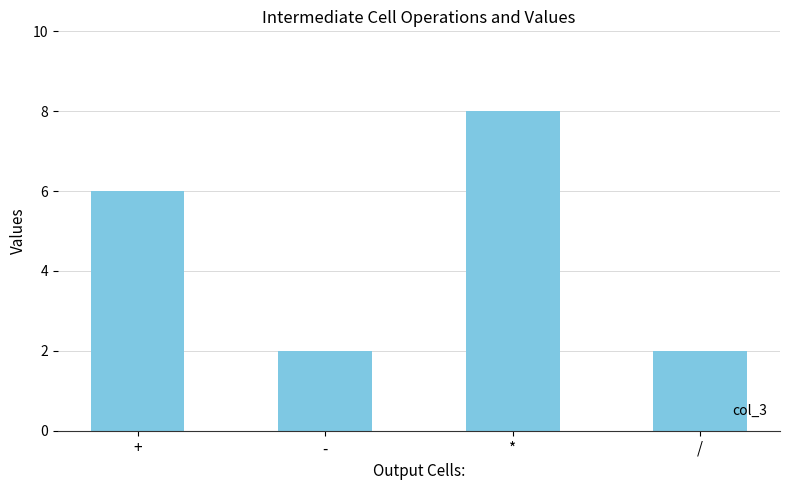

How many distinct data groups are displayed?

1